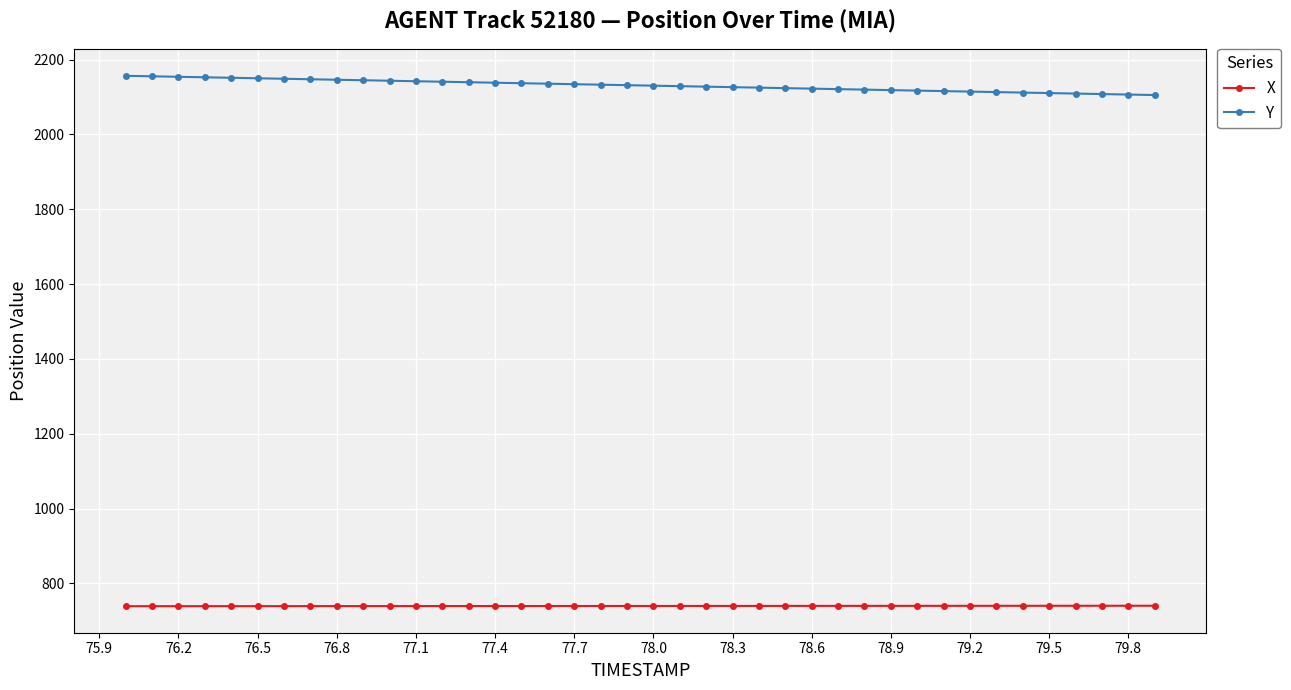

How many categories are shown in the chart?

40